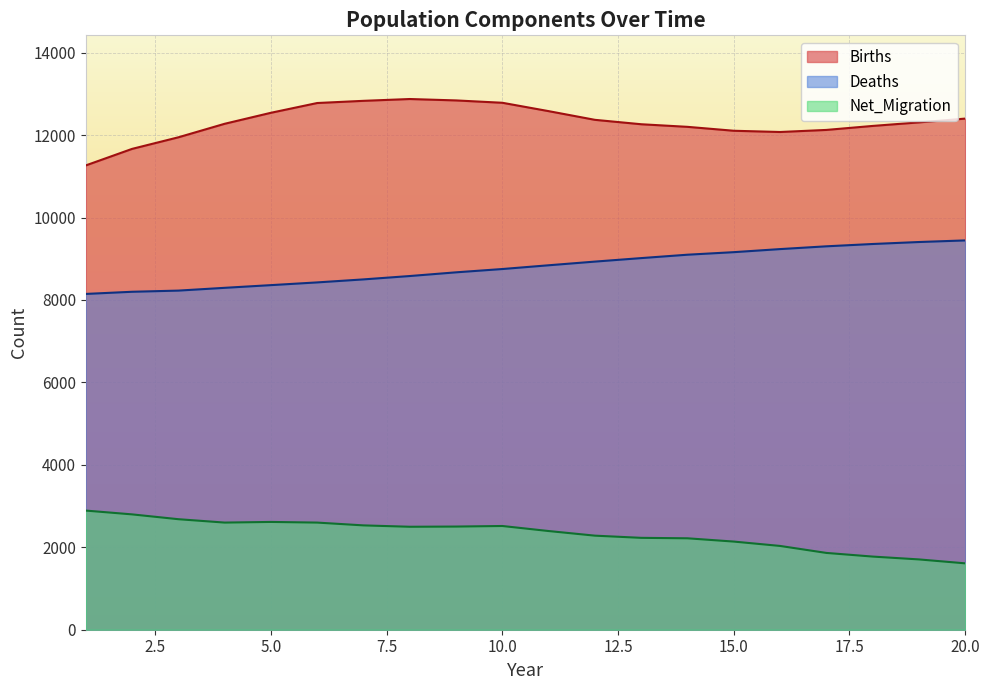

True or false: Net_Migration and Births cross at least once.

False